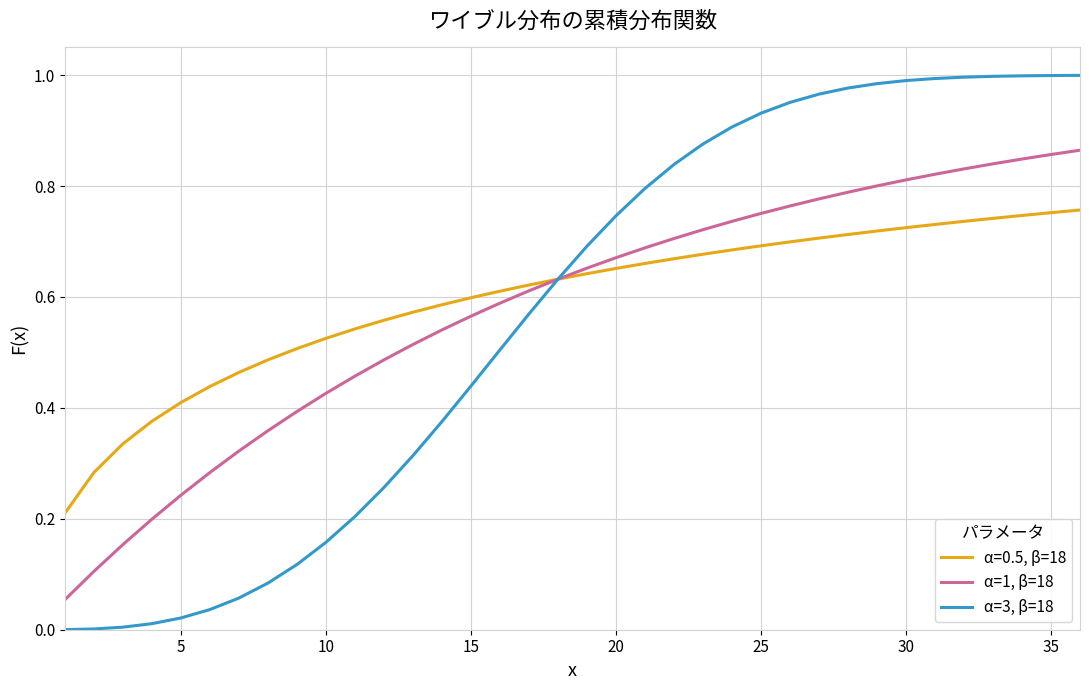

List the series in order of their overall mean, highest first.

α=0.5, β=18, α=1, β=18, α=3, β=18